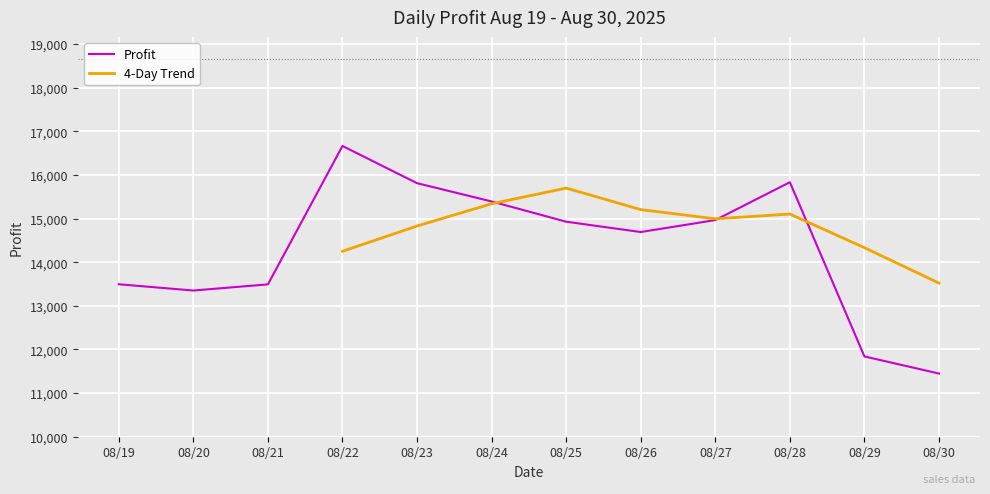

What is the difference between the maximum and minimum values?

5215.3